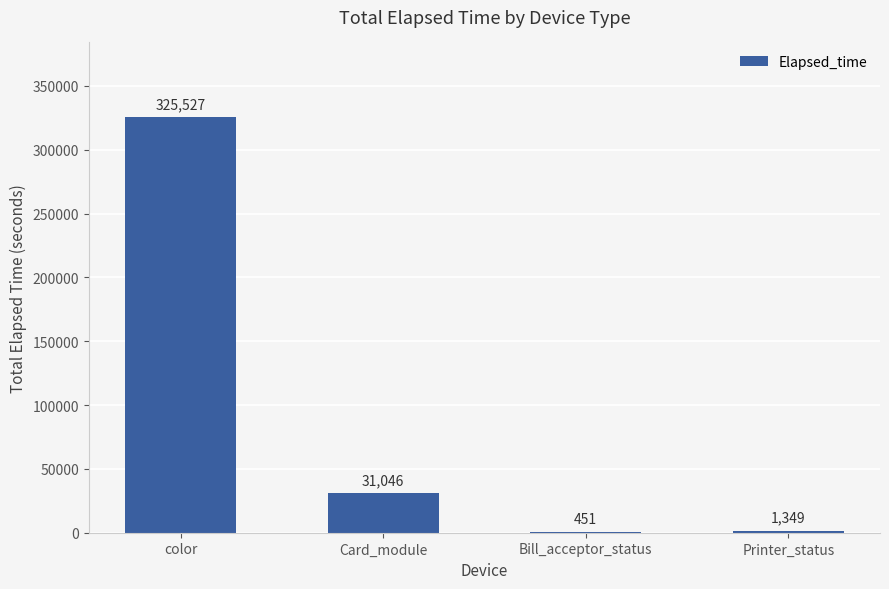

Reading left to right, list all the values displayed in this chart.

325527	31046	451	1349